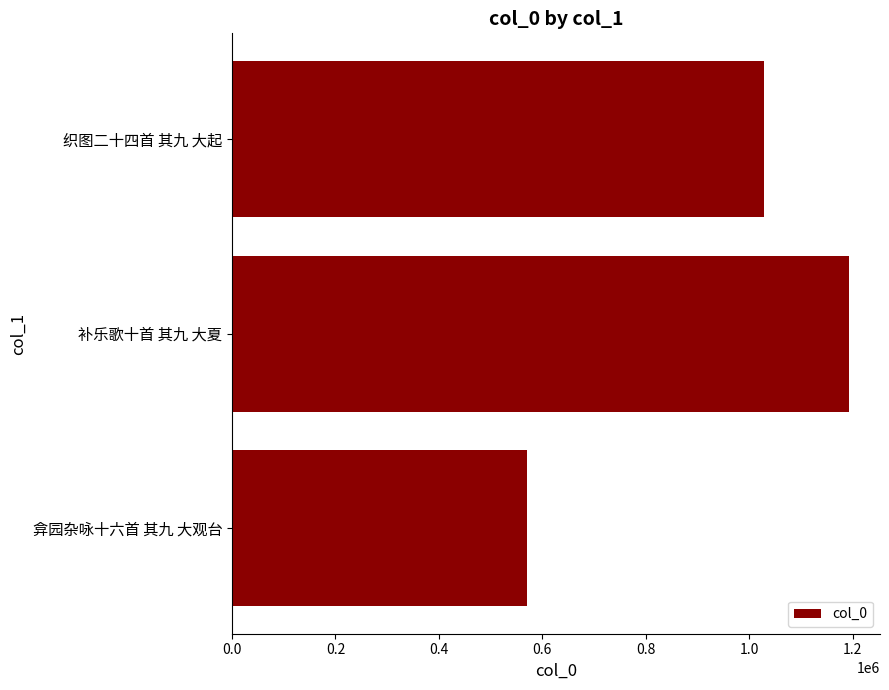

Reading bottom to top, what are all the values shown in this chart?

570734	1193315	1028287